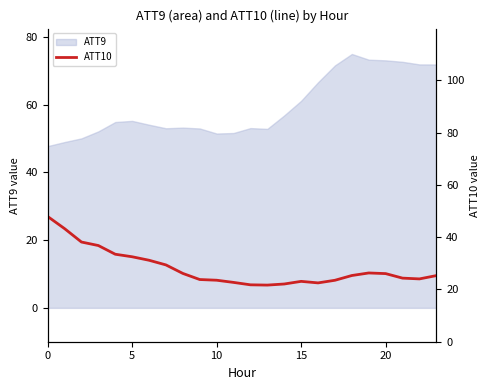

The ATT9 series shows 55.2 at 5. True or false?

True